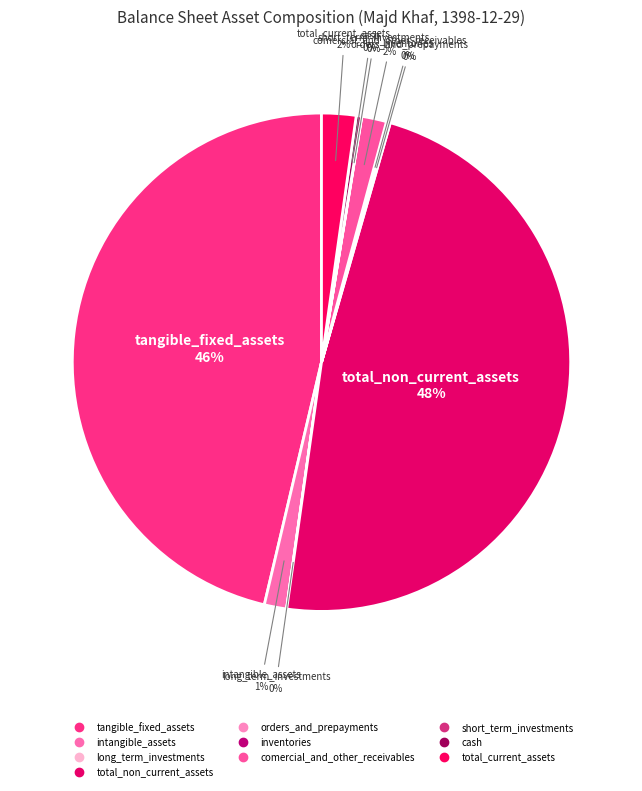

How many segments does this pie chart have?

10